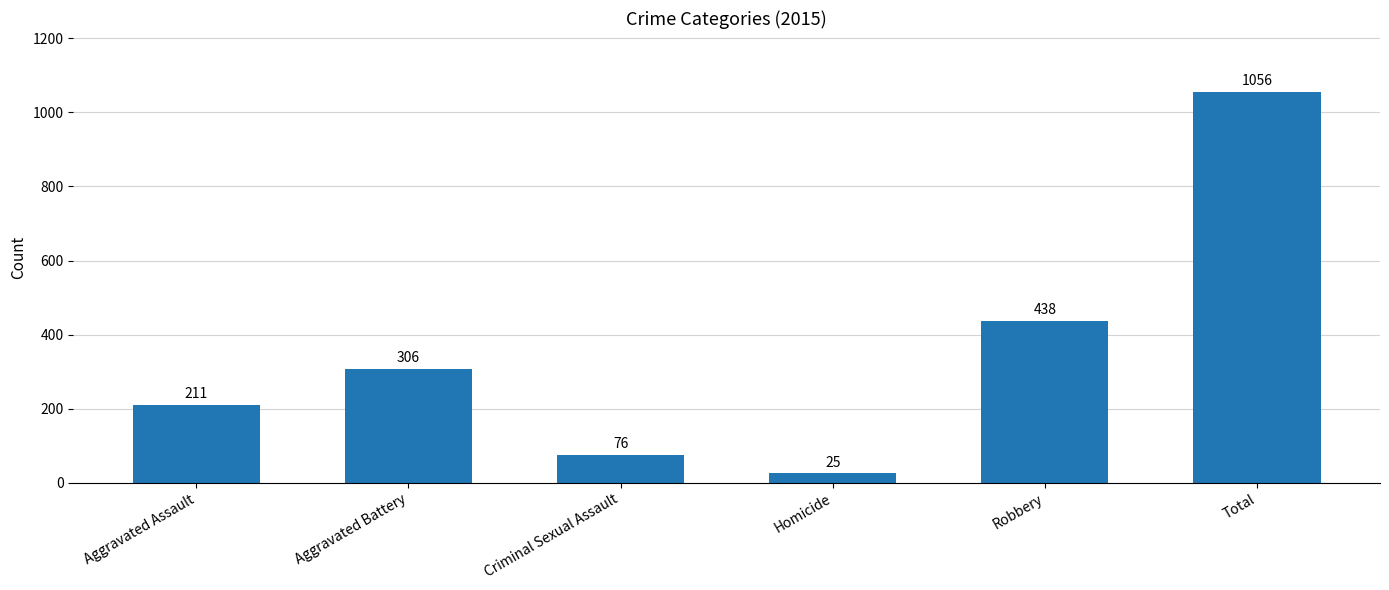

Reading left to right, list all the values displayed in this chart.

Aggravated Assault=211	Aggravated Battery=306	Criminal Sexual Assault=76	Homicide=25	Robbery=438	Total=1056